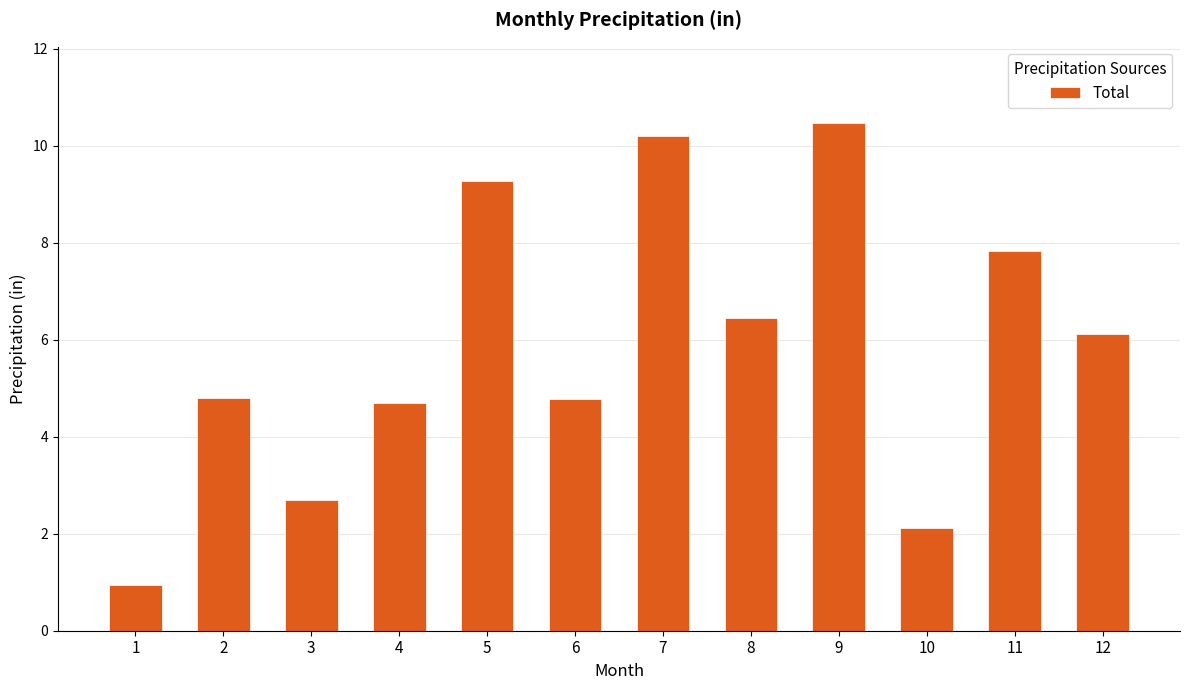

What is the greatest value displayed?

10.5